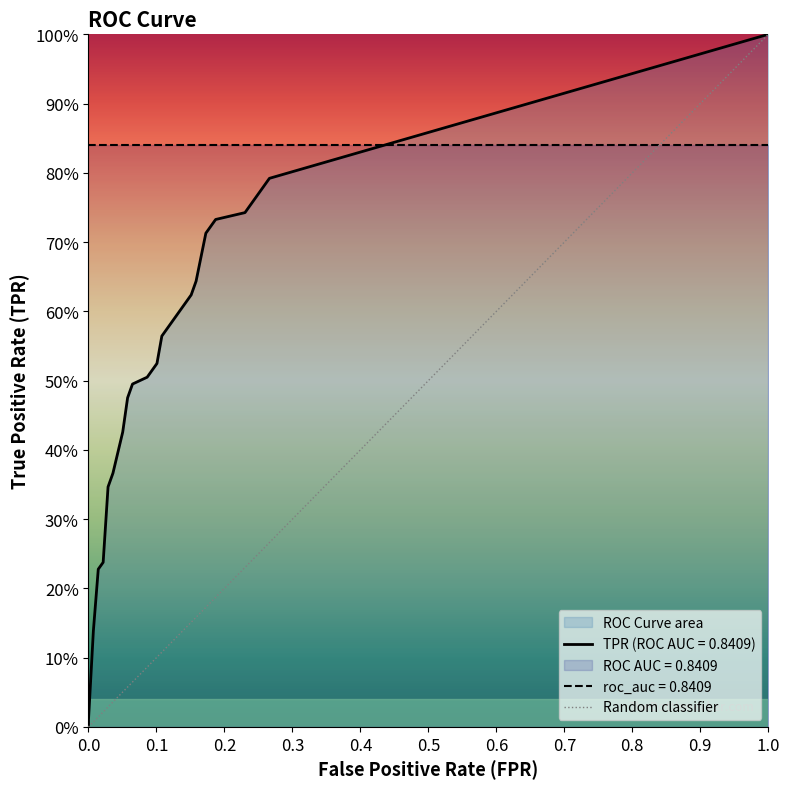

What is the approximate value of roc_auc at 14?

0.8